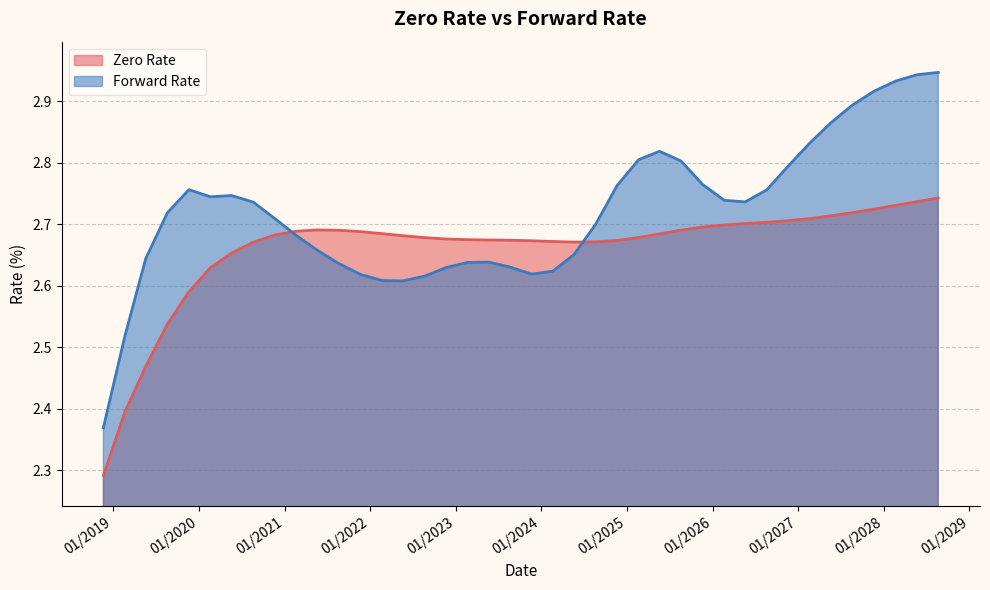

True or false: Forward Rate and Zero Rate intersect in this chart.

True